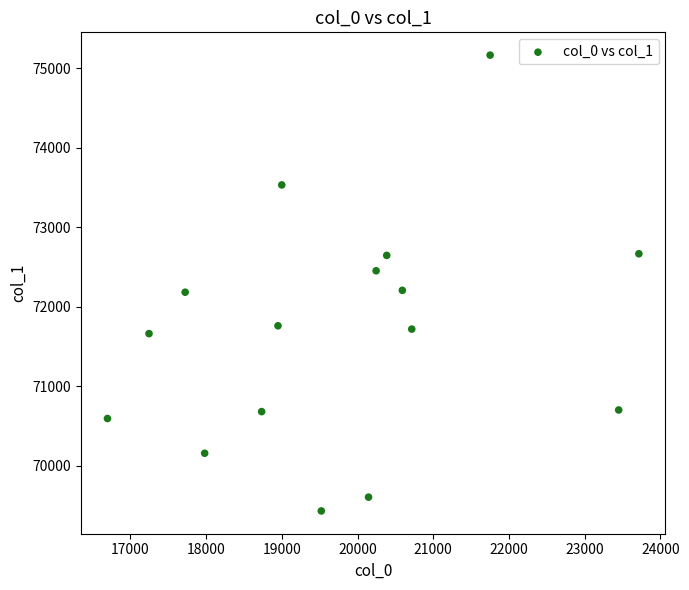

What is the range of Y values (max minus min)?

5735.2